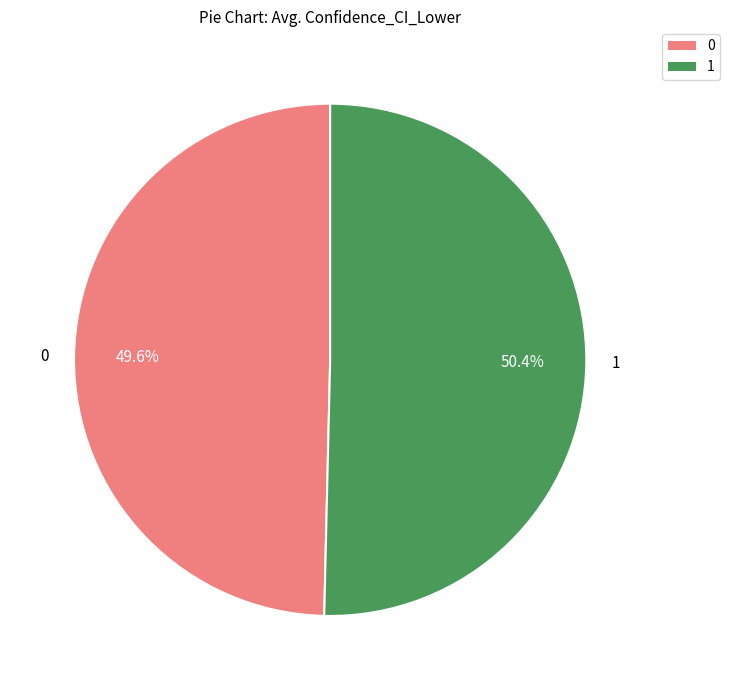

Which category accounts for the majority?

1